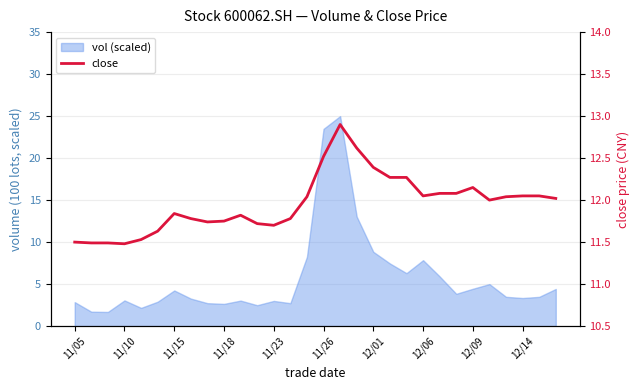

True or false: there are more than 1 points higher than both neighbors.

True